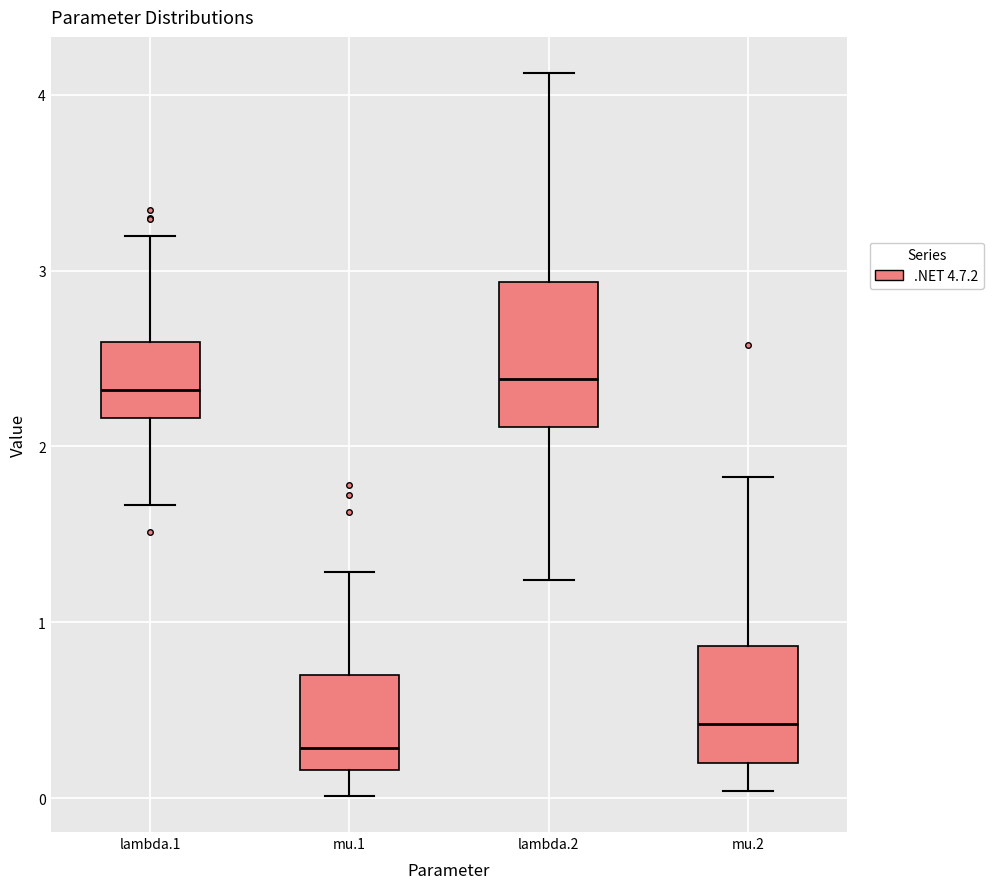

Reading left to right, read every box against the y-axis: the position of its median line, the range the box covers, and the ends of its whiskers. The values are not printed on the chart, so give them approximately, as read against the axis.

lambda.1: median 2.3, box 2.2 to 2.6, whiskers 1.7 to 3.2
mu.1: median 0.3, box 0.2 to 0.7, whiskers 0.0 to 1.3
lambda.2: median 2.4, box 2.1 to 2.9, whiskers 1.2 to 4.1
mu.2: median 0.4, box 0.2 to 0.9, whiskers 0.0 to 1.8